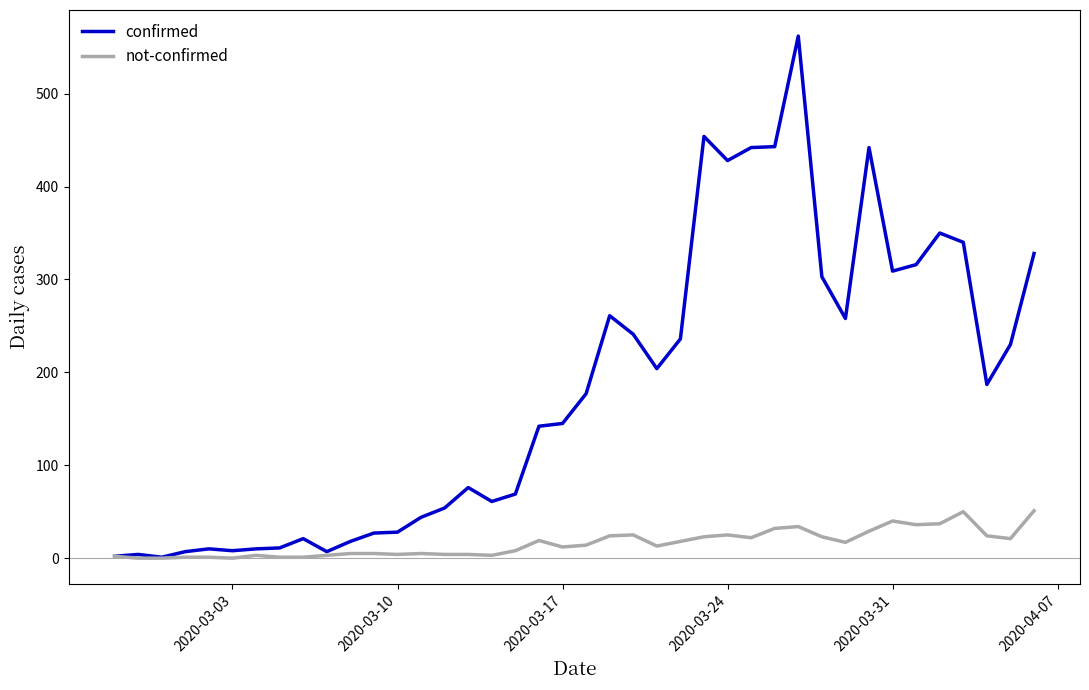

Which series has the largest total across all categories?

confirmed